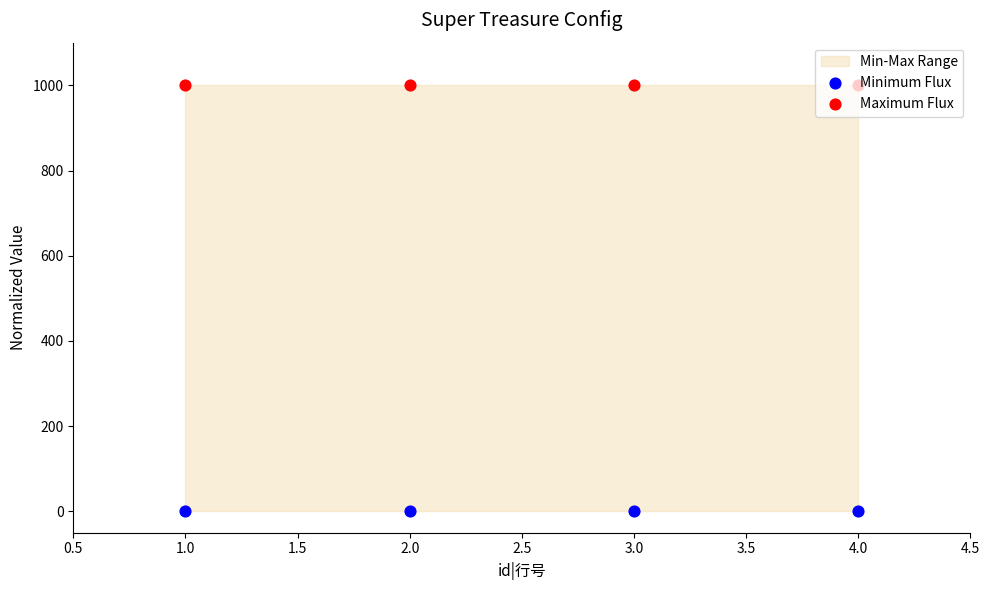

Which series has the widest spread of Y values?

Minimum Flux